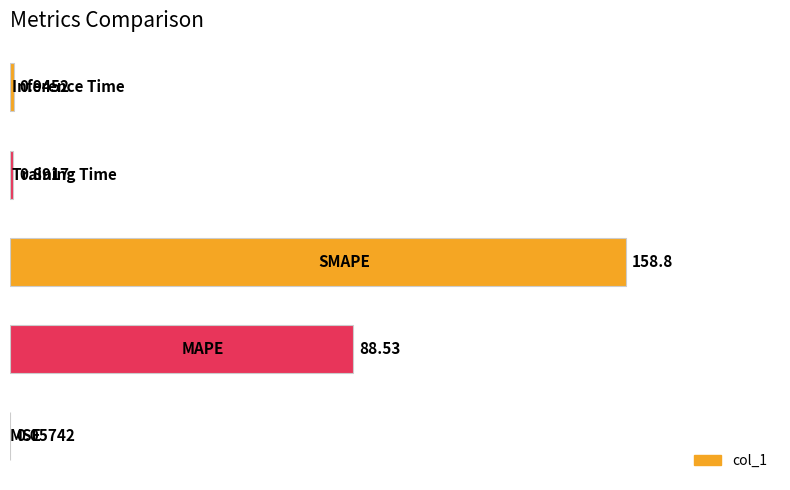

What is the sum of all values?

249.2